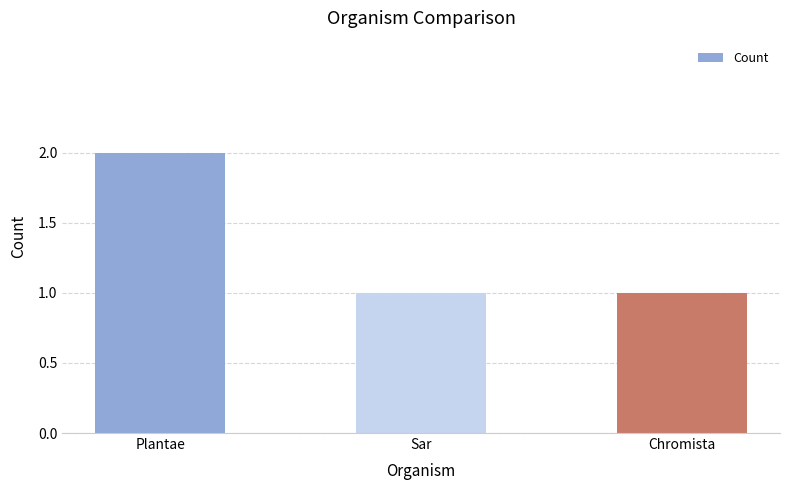

What is the difference between the maximum and minimum values?

1